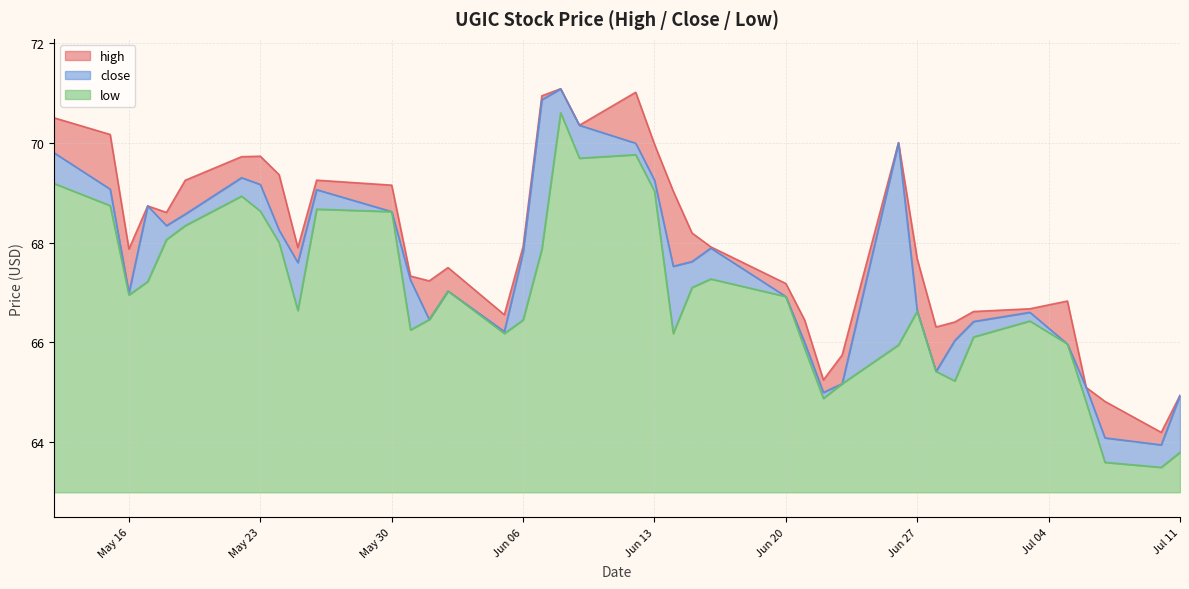

What is the lowest value of the low series?

0.5